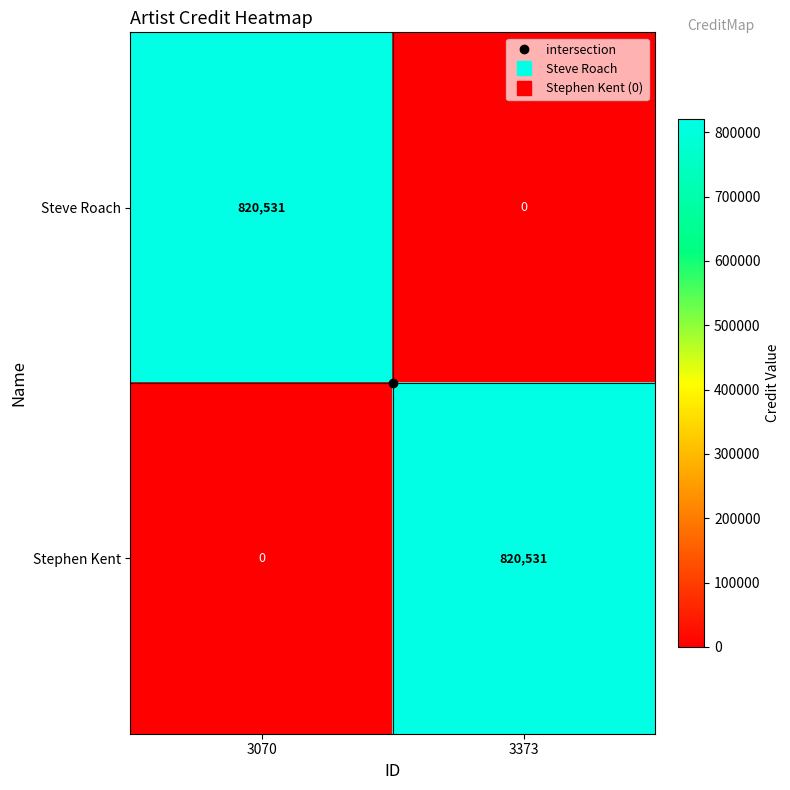

Which category has the highest value in the Steve Roach series?

3070